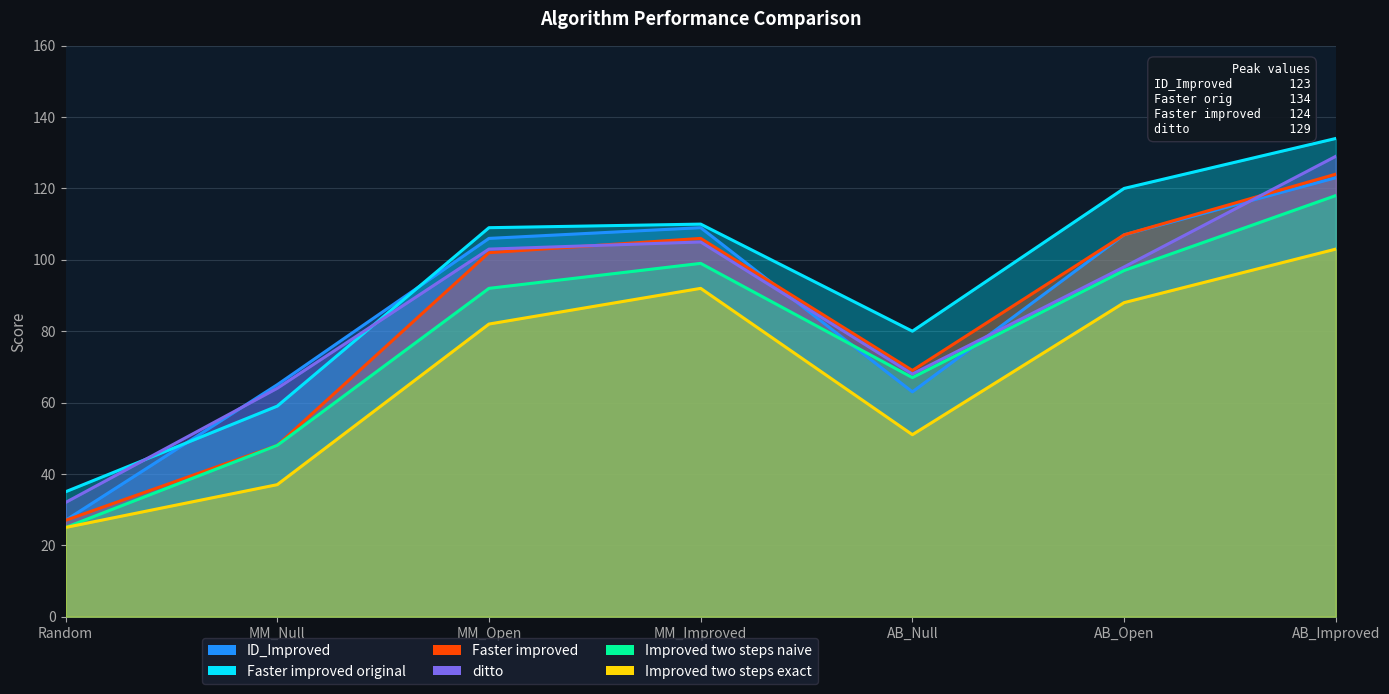

True or false: Improved two steps naive and Faster improved intersect in this chart.

False